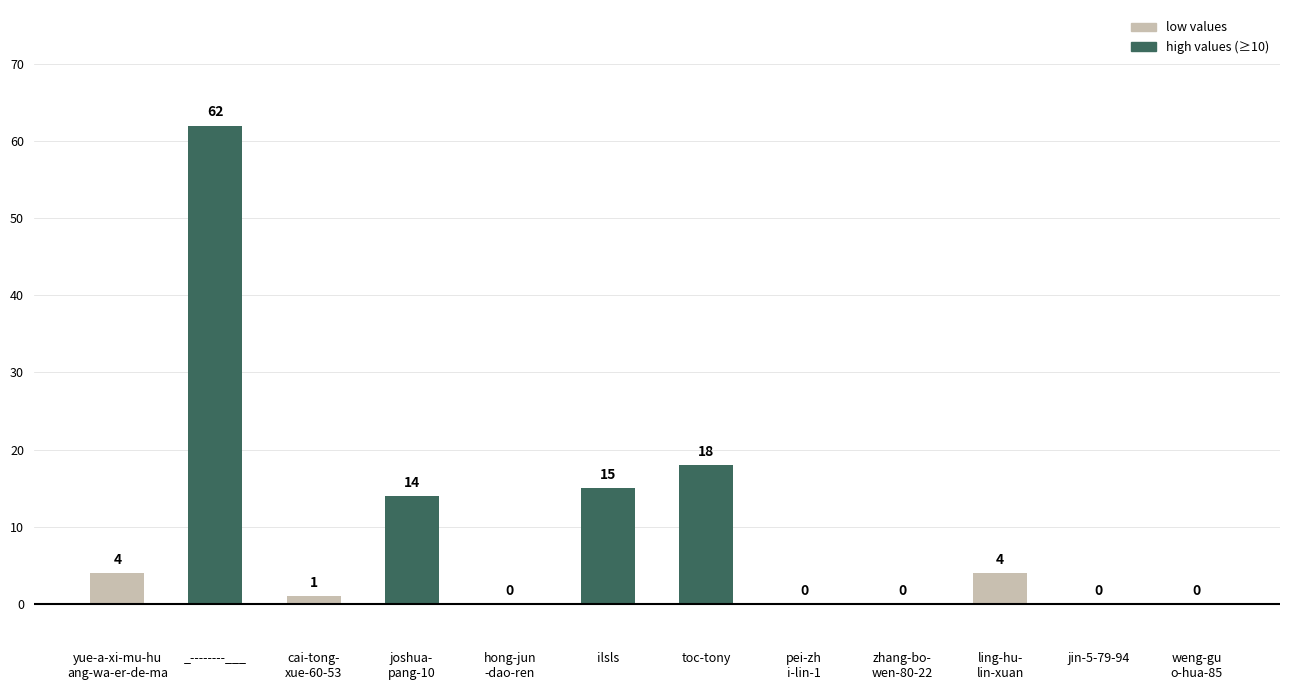

What is the approximate value at ilsls, to the nearest 5?

15